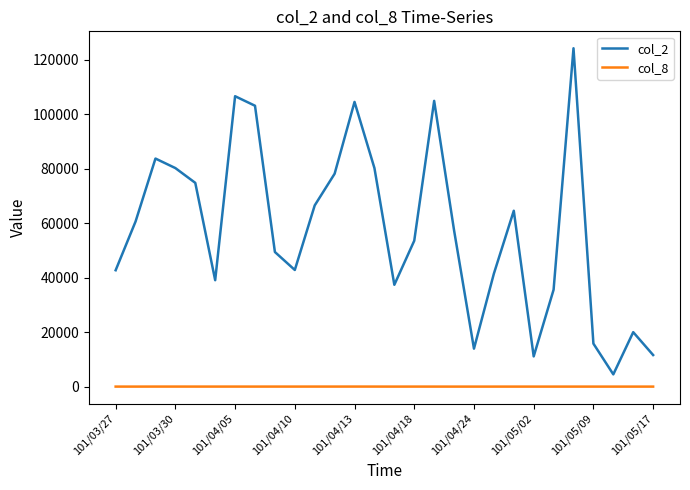

Which series has the largest total across all categories?

col_2